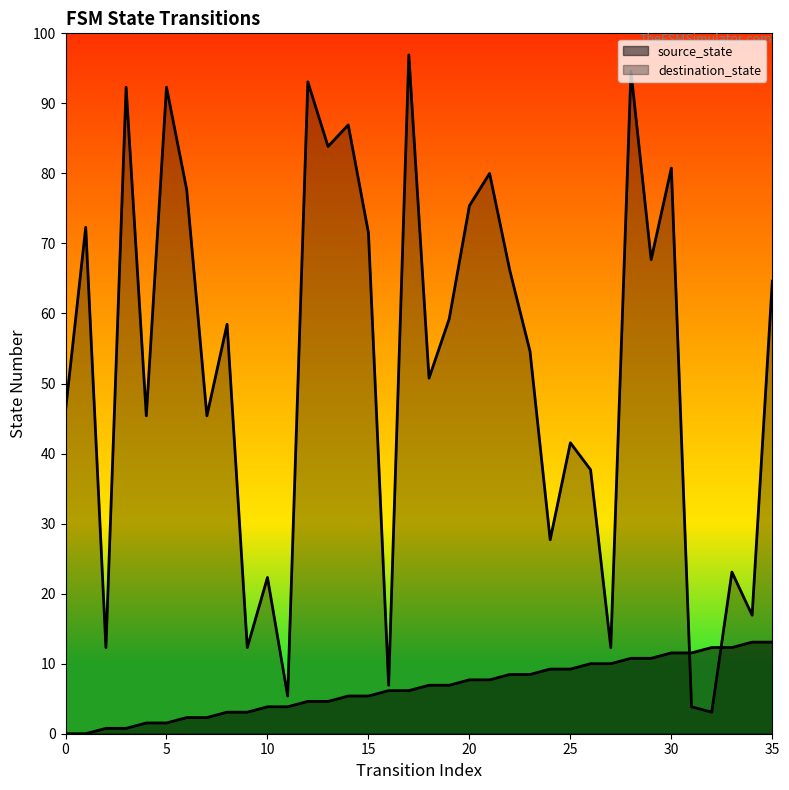

Which series has the largest Y range (max minus min)?

destination_state